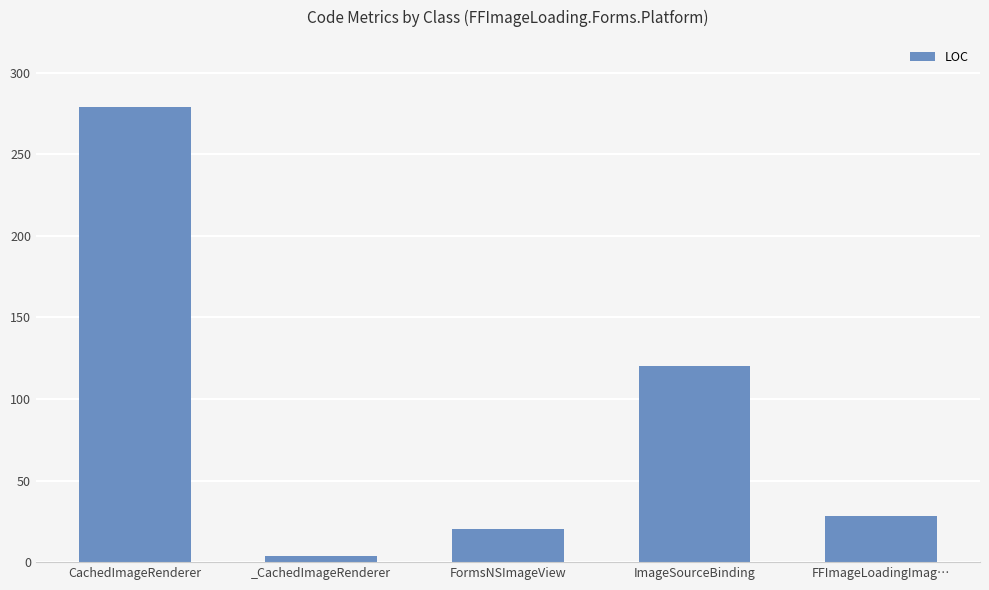

What is the label of the 1st bar from the left?

CachedImageRenderer